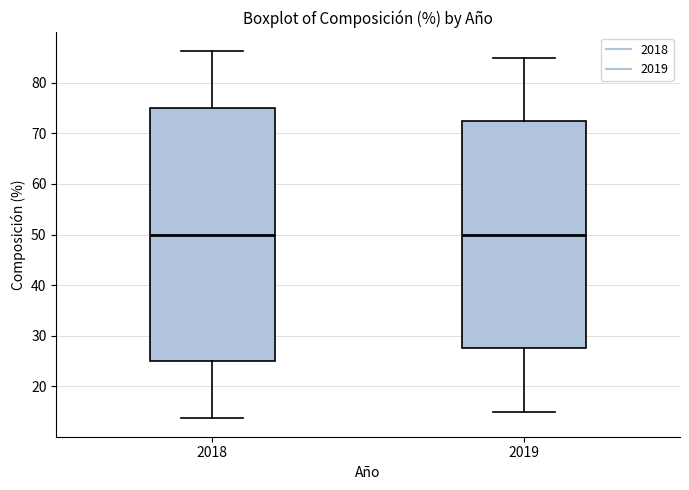

Where is the lower edge of the box at x = 2018 on the y-axis? The values are not printed on the chart, so give them approximately, as read against the axis.

25